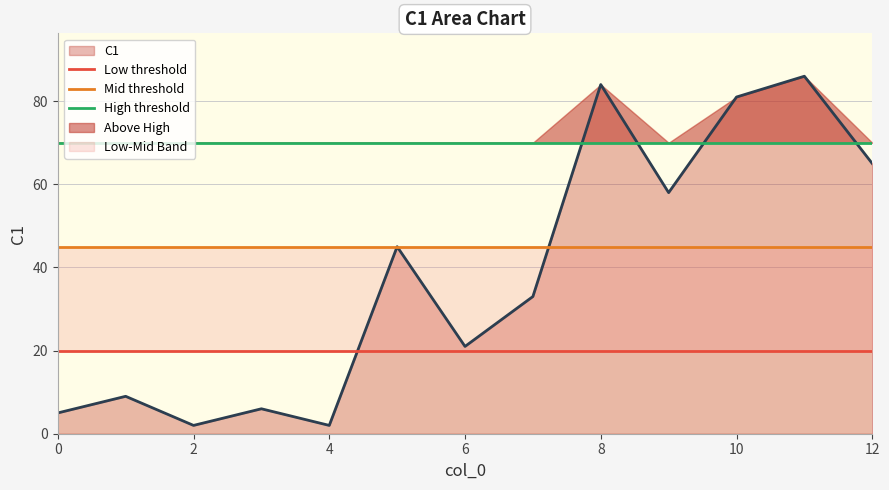

True or false: C1 has a value of 65 at 12.

True